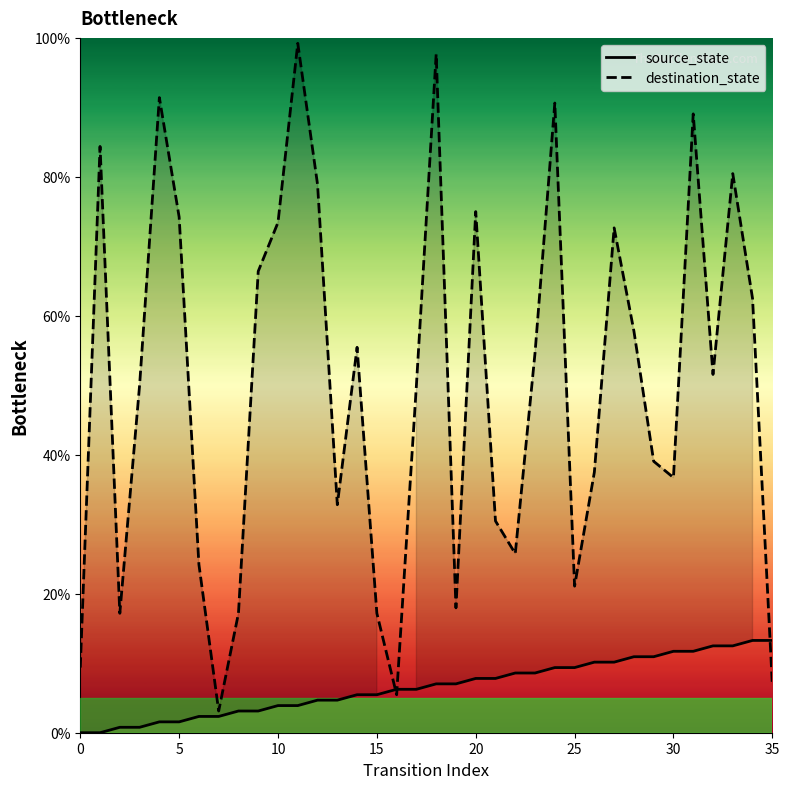

At how many categories does at least one series exceed 78?

8